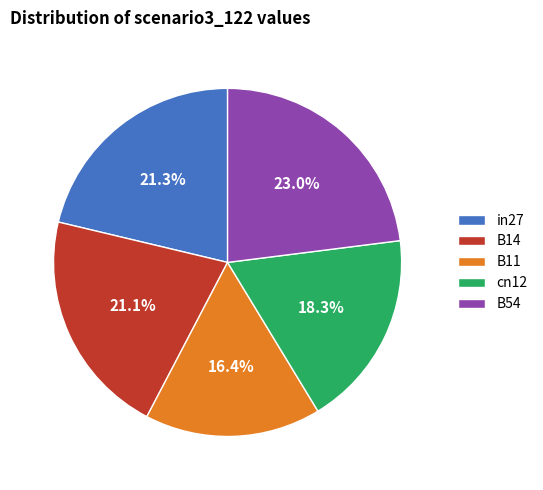

Between B11 and B54, which is larger?

B54